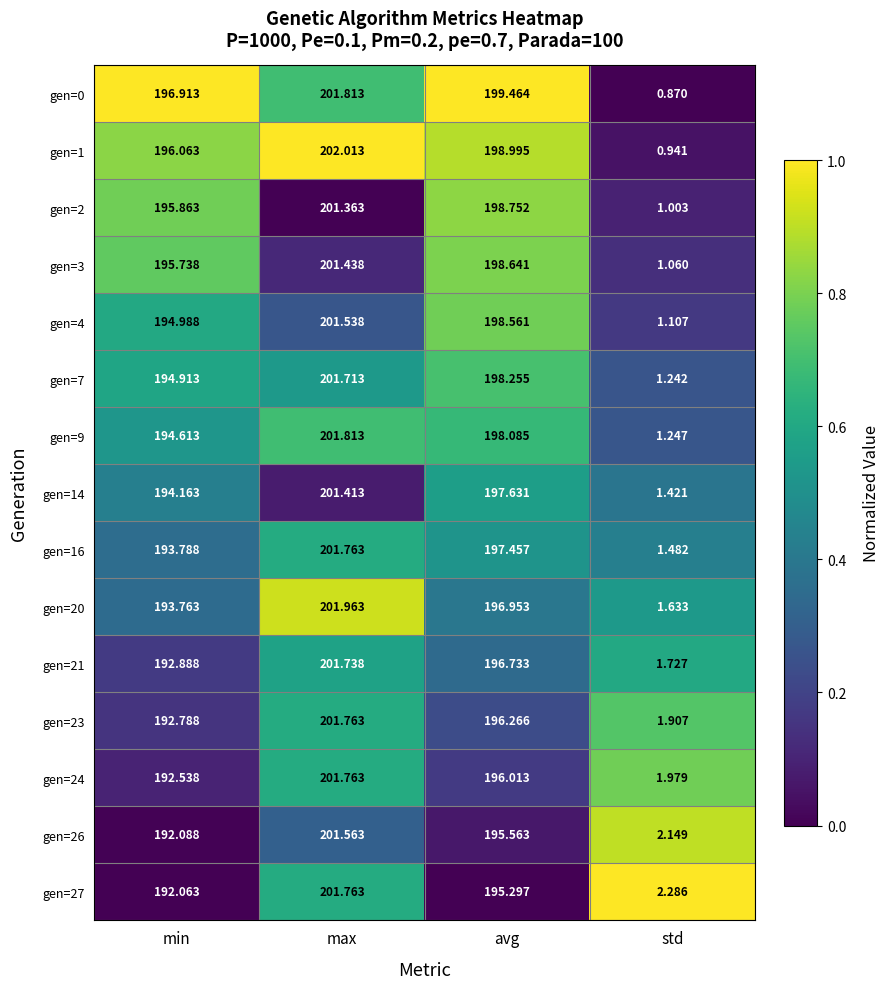

Rank the categories by gen=21 value from lowest to highest.

std, min, avg, max